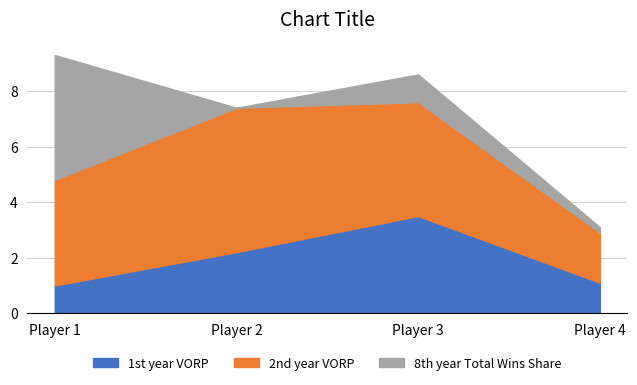

What is the difference between the 2nd year VORP values at Player 4 and Player 2?

3.4